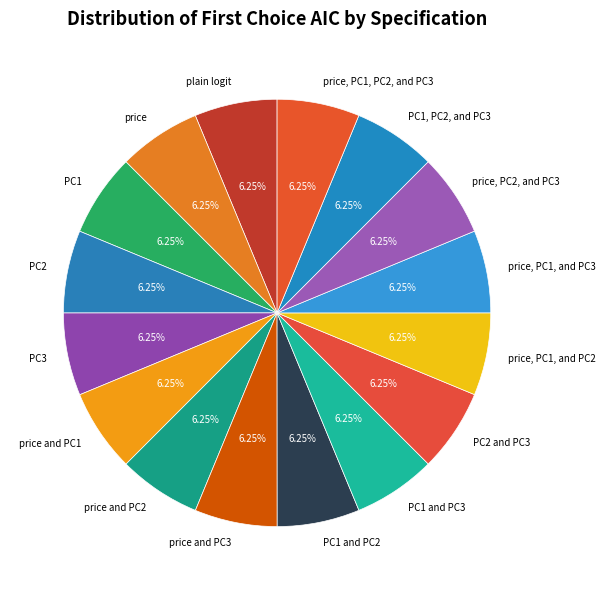

To the nearest percent, what is the average slice percentage?

6%